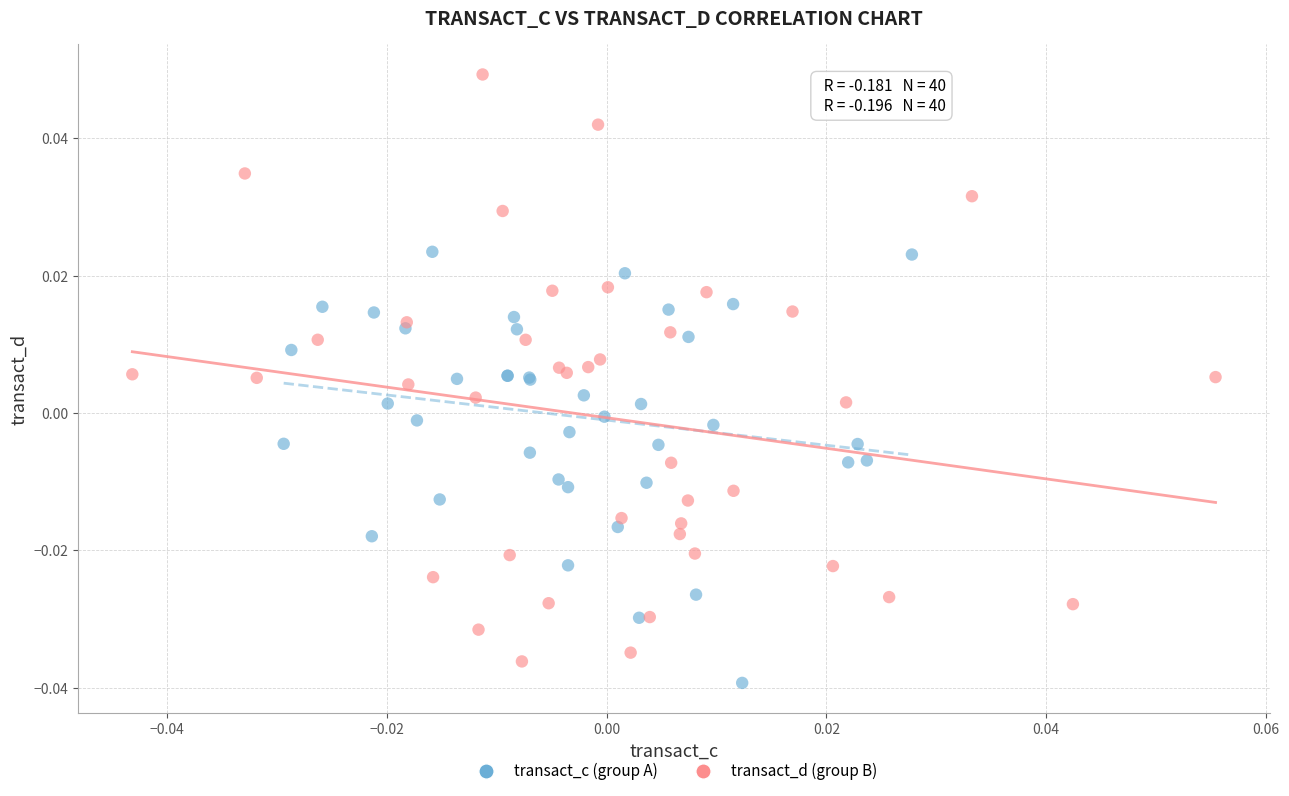

Which series contains the highest Y value?

transact_d (group B)